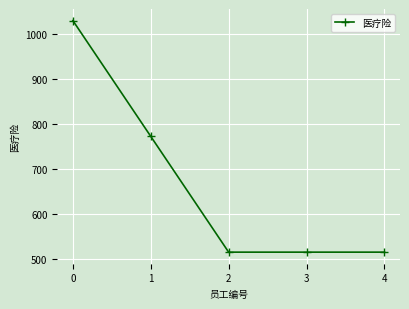

Reading right to left, transcribe all the data shown in this chart.

4=515.5	3=515.5	2=515.5	1=773.0	0=1030.5